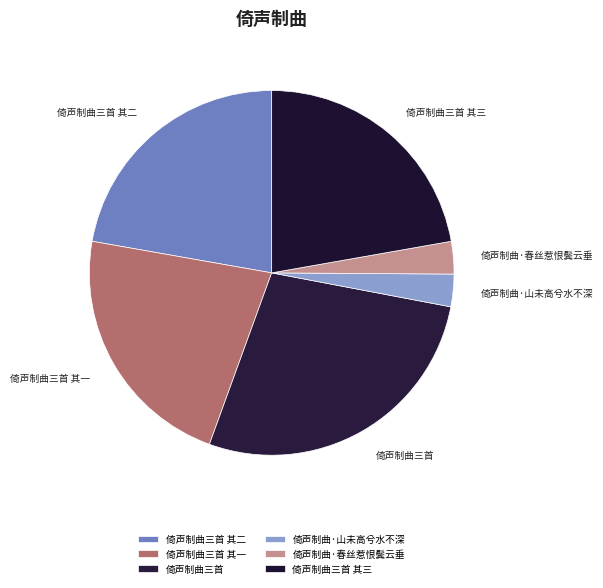

Between 倚声制曲·春丝惹恨鬓云垂 and 倚声制曲三首, which is larger?

倚声制曲三首